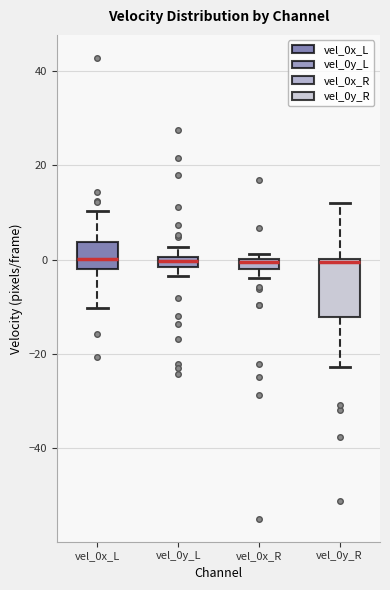

Comparing the boxes themselves (not the whiskers), which one is the tallest?

vel_0y_R